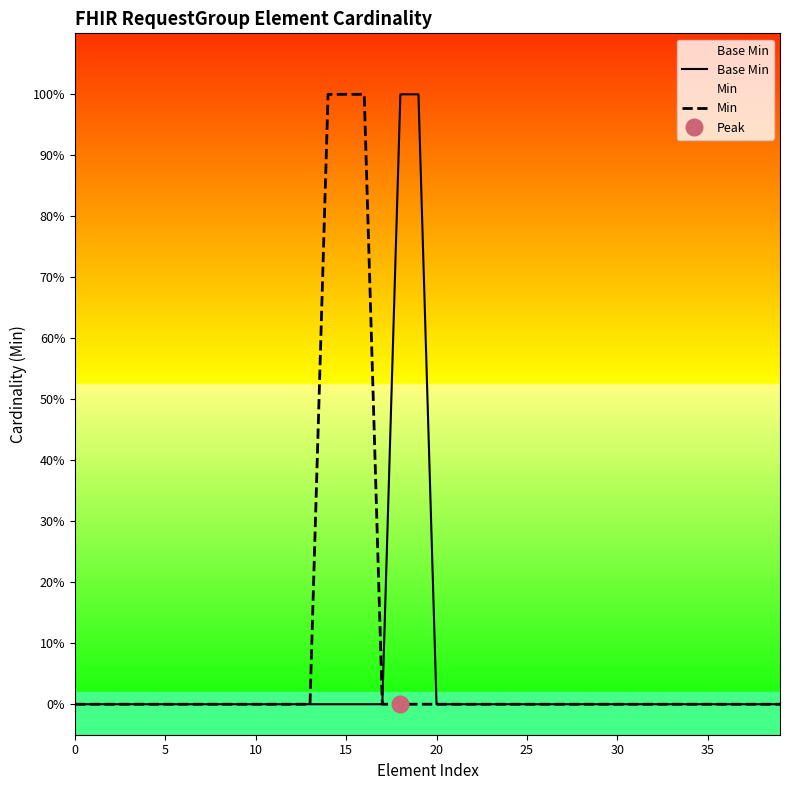

Which has a higher value, 39 or 15?

39